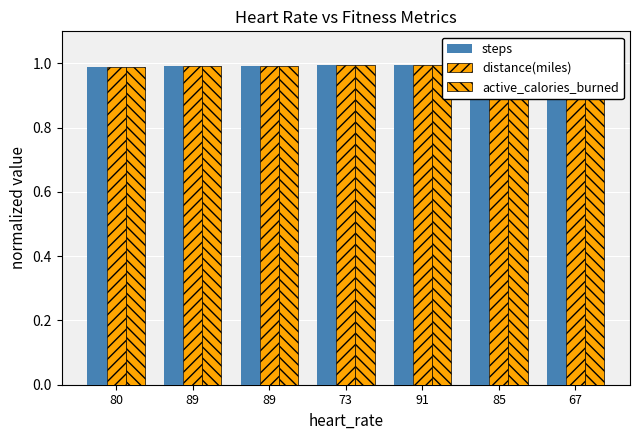

What is the value of the distance(miles) bar at the 4th from the left?

1.0